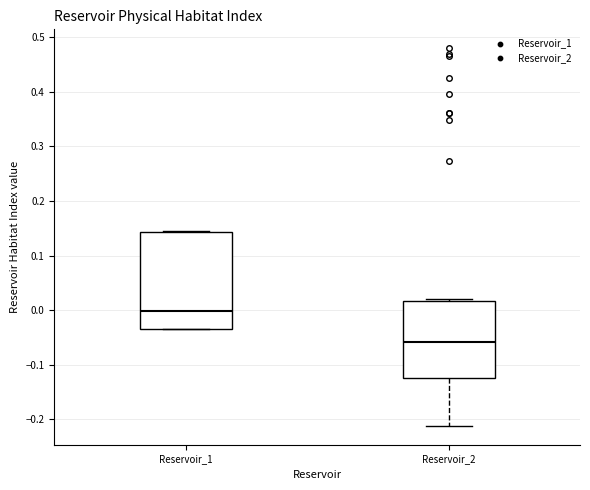

Where is the upper edge of the box for Reservoir_1 on the y-axis? The values are not printed on the chart, so give them approximately, as read against the axis.

0.14